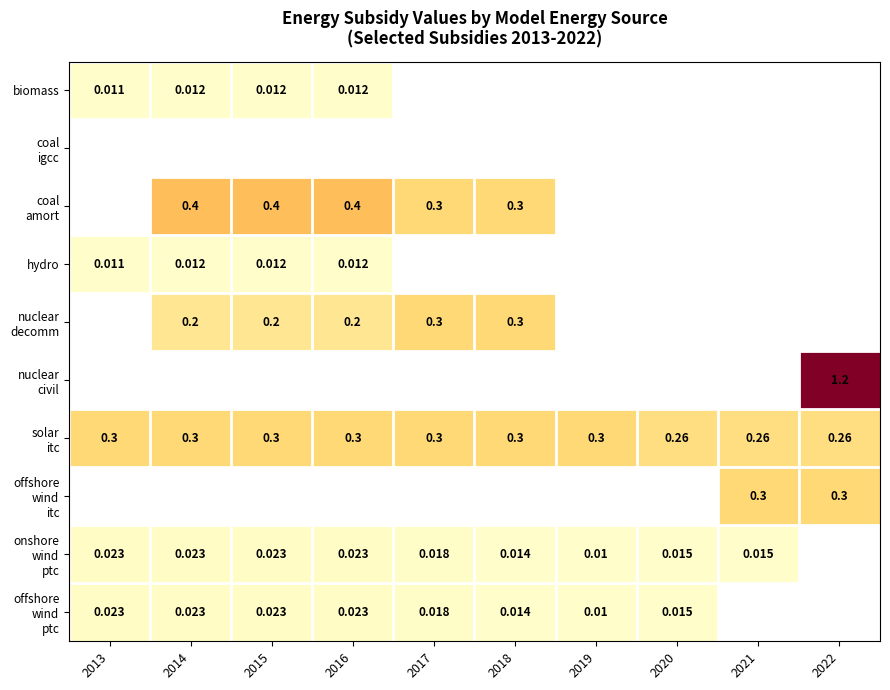

At how many categories does at least one series exceed 0?

10